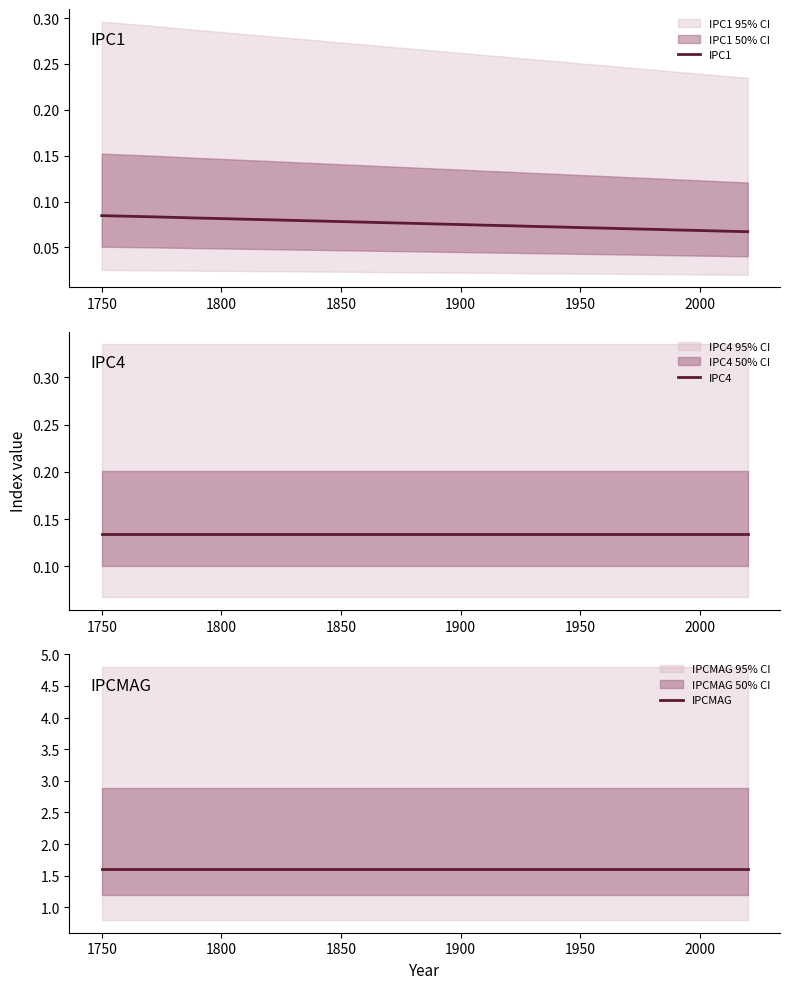

The IPC1 series shows 0.1 at 1750. True or false?

True